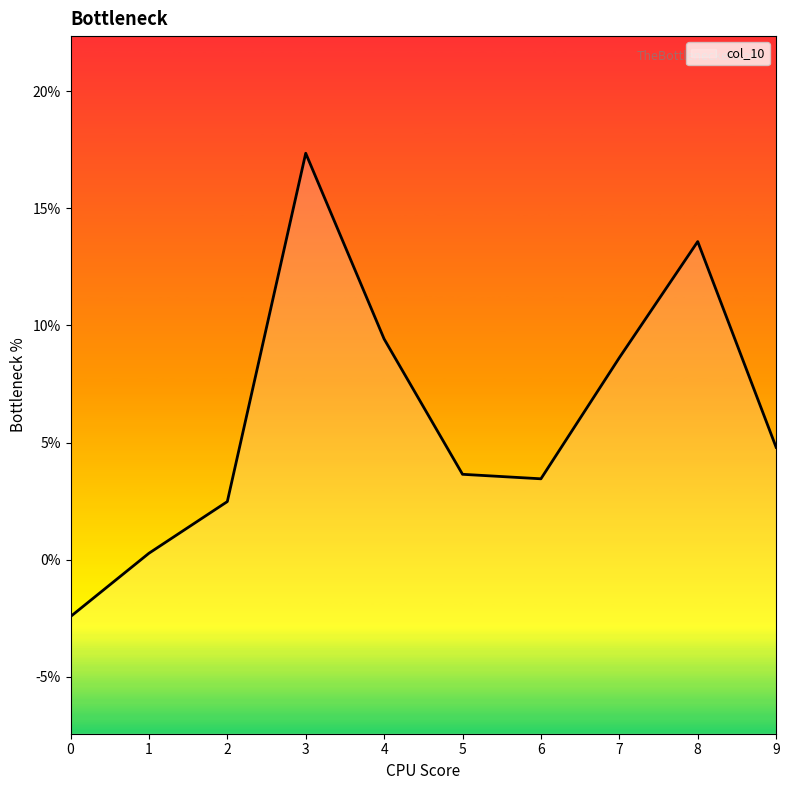

The chart shows a value of 0.0 at 2. True or false?

False